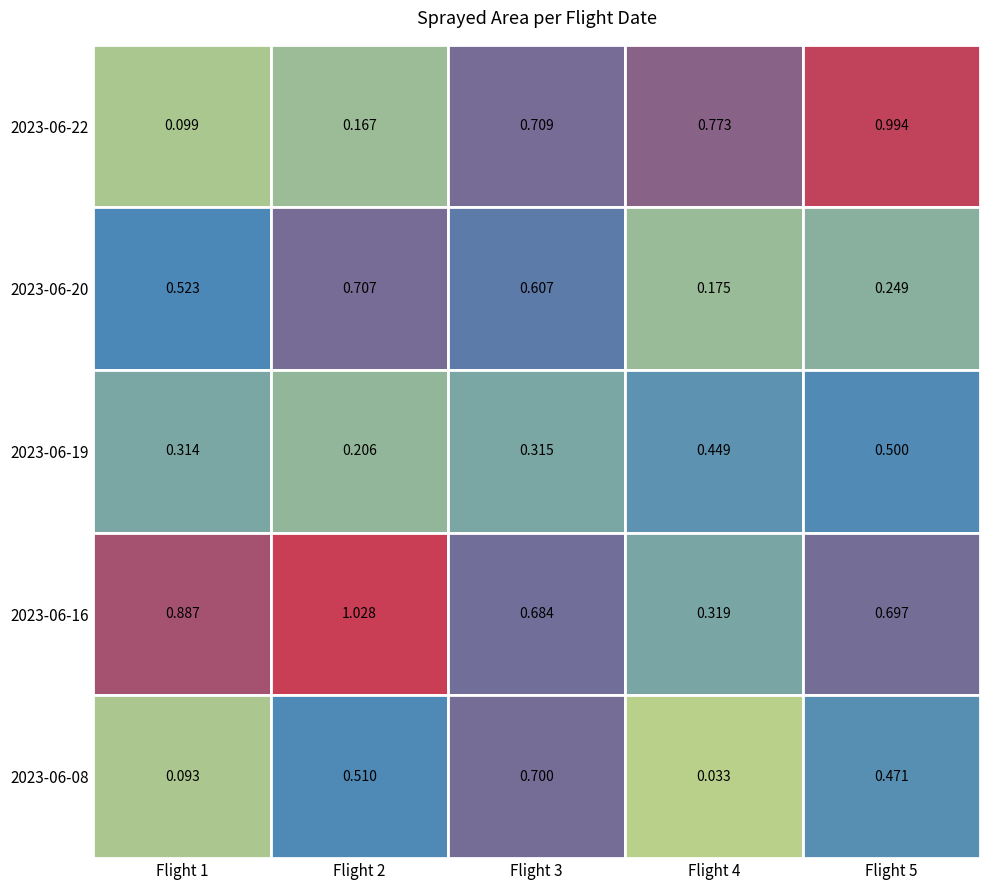

Reading left to right, extract all data points from this chart.

2023-06-22: 0.1	0.2	0.7	0.8	1.0
2023-06-20: 0.5	0.7	0.6	0.2	0.2
2023-06-19: 0.3	0.2	0.3	0.4	0.5
2023-06-16: 0.9	1.0	0.7	0.3	0.7
2023-06-08: 0.1	0.5	0.7	0.0	0.5